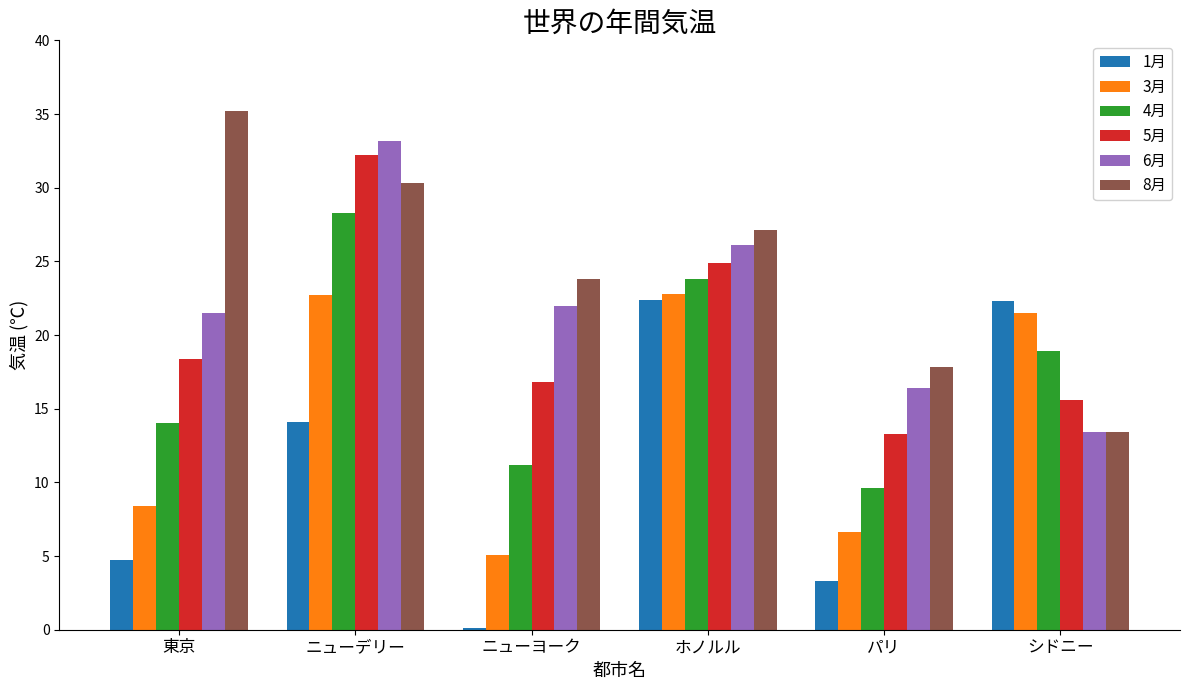

Which series has the largest total across all categories?

8月